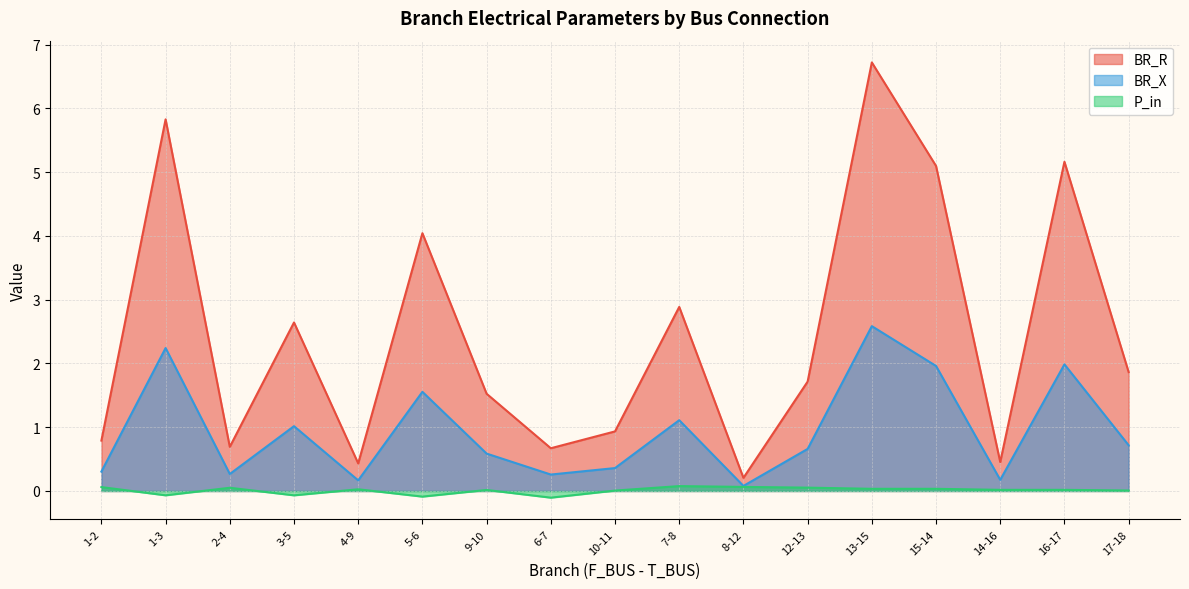

Does the chart have visible grid lines?

Yes